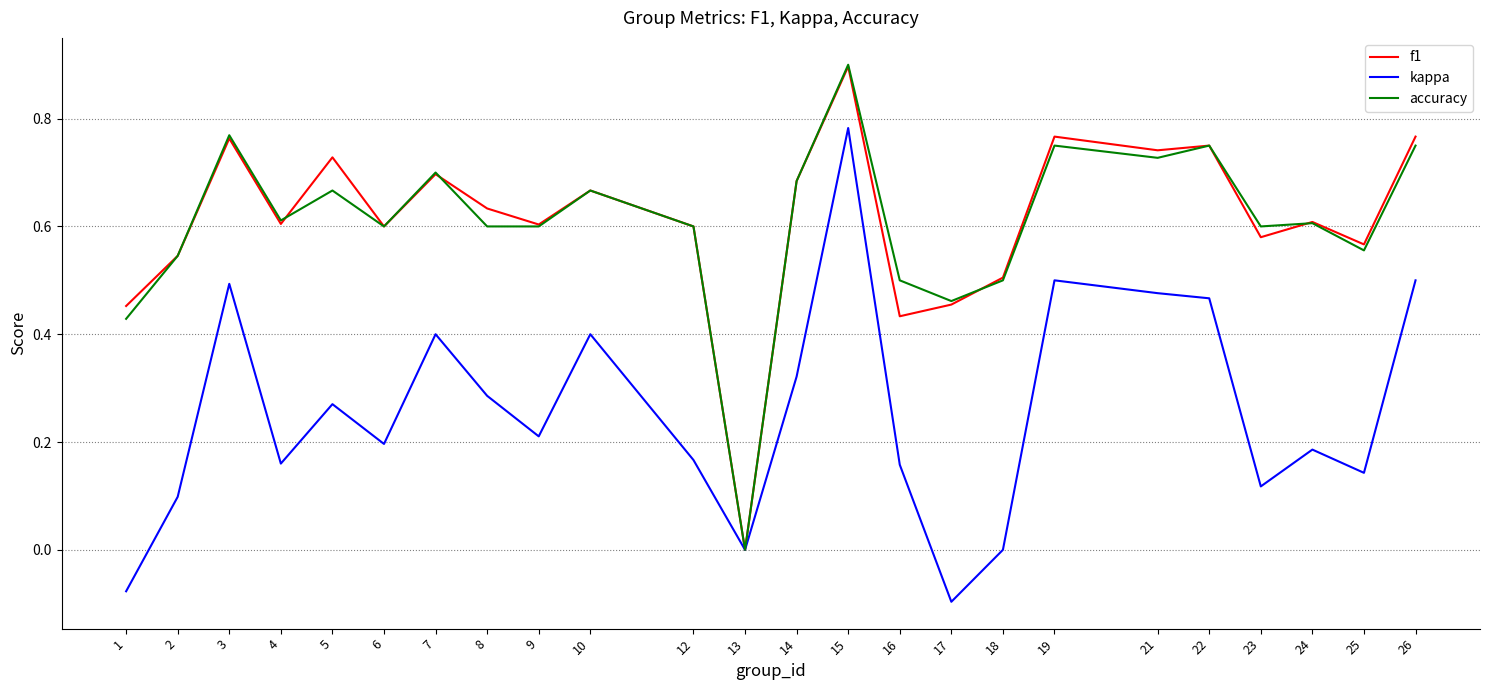

What is the total value across all series at 4?

1.4